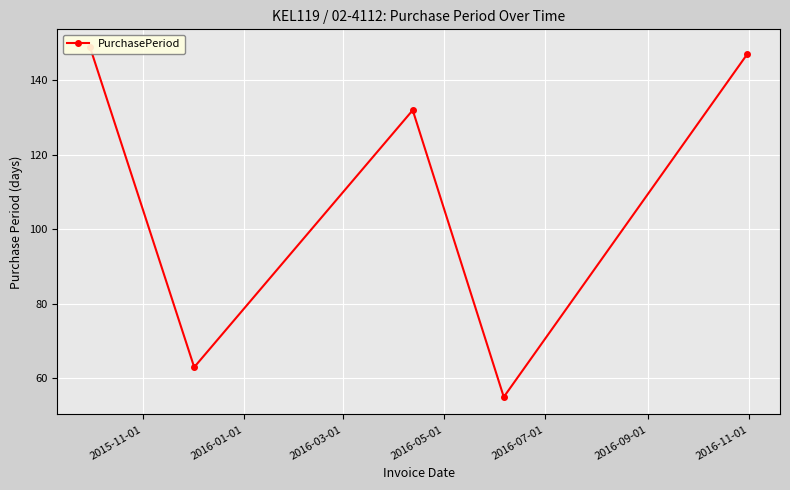

Reading left to right, transcribe all the data shown in this chart.

149	63	132	55	147